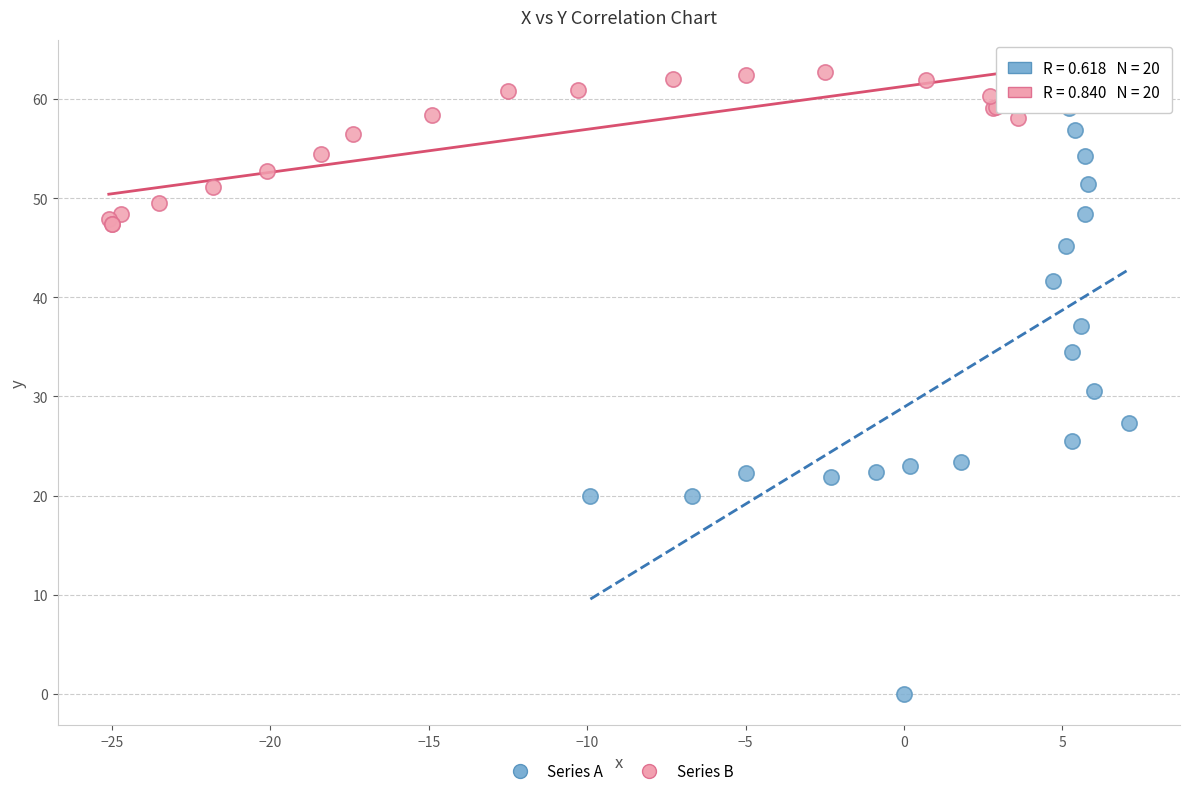

Which series has the widest spread of Y values?

Series A